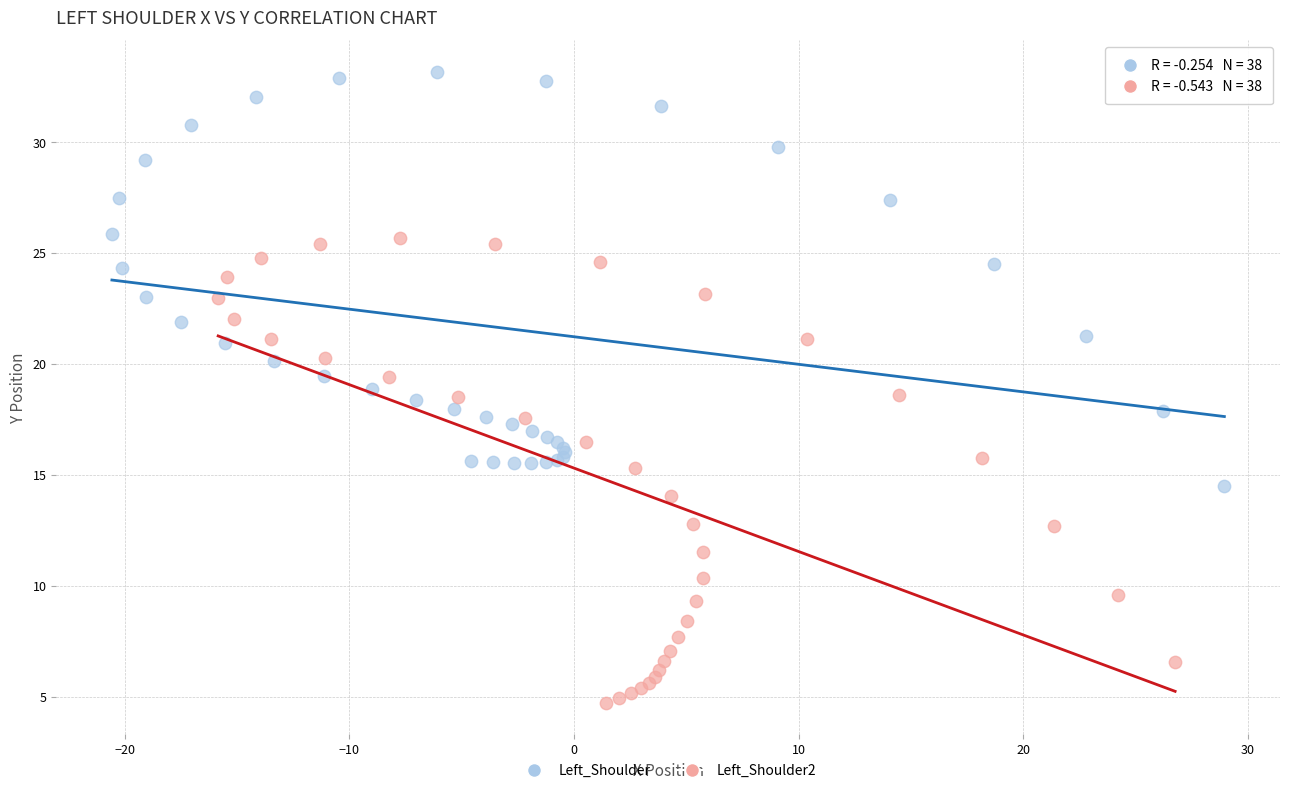

Which series contains the highest Y value?

Left_Shoulder